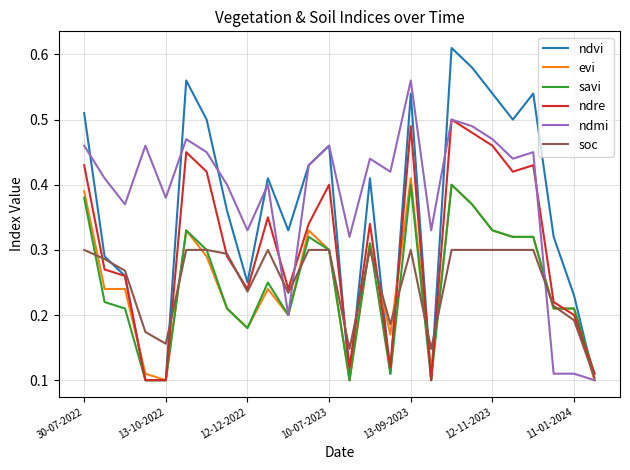

Which series has the widest spread of values?

ndvi